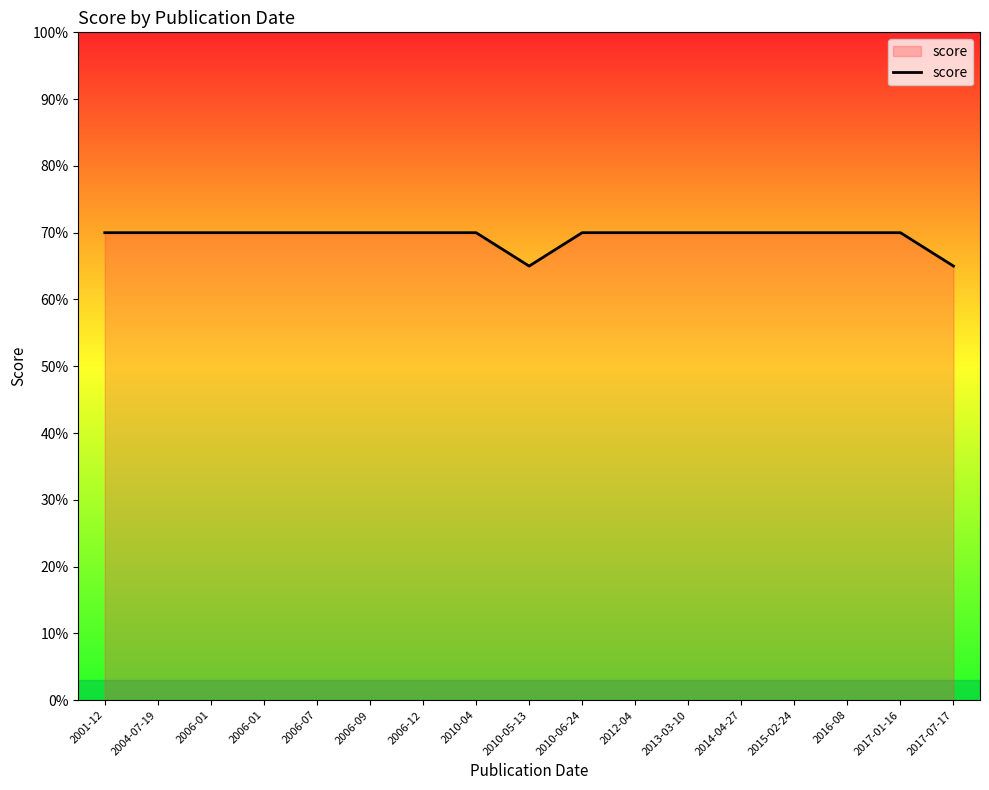

Is it true that the value at 2013-03-10 is 92?

False